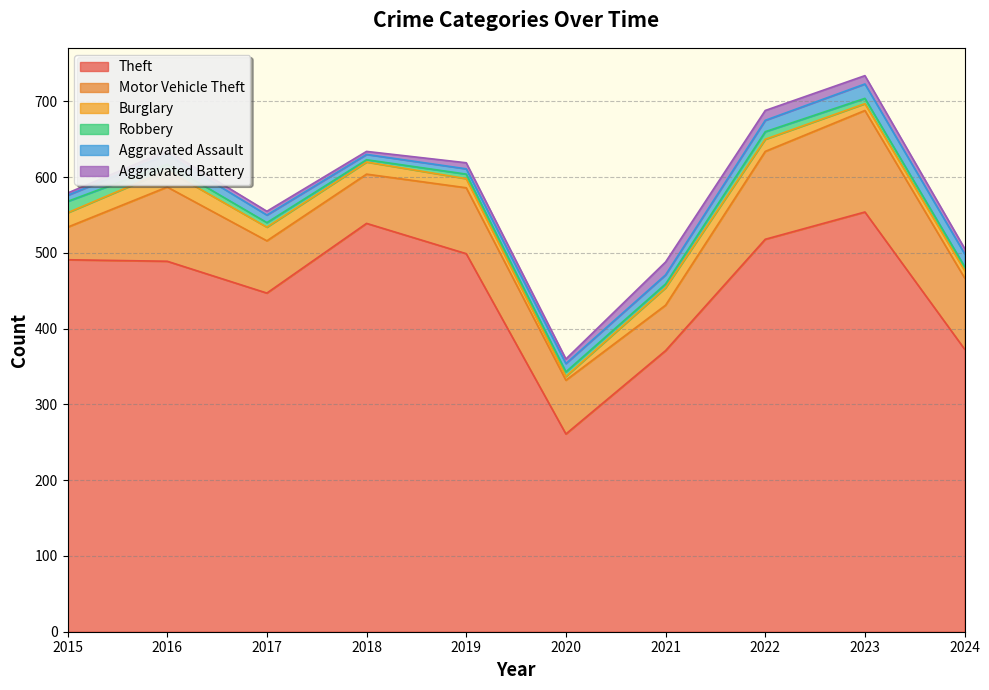

List the labels in order of Aggravated Battery value, smallest first.

2015, 2018, 2016, 2017, 2020, 2024, 2019, 2023, 2022, 2021